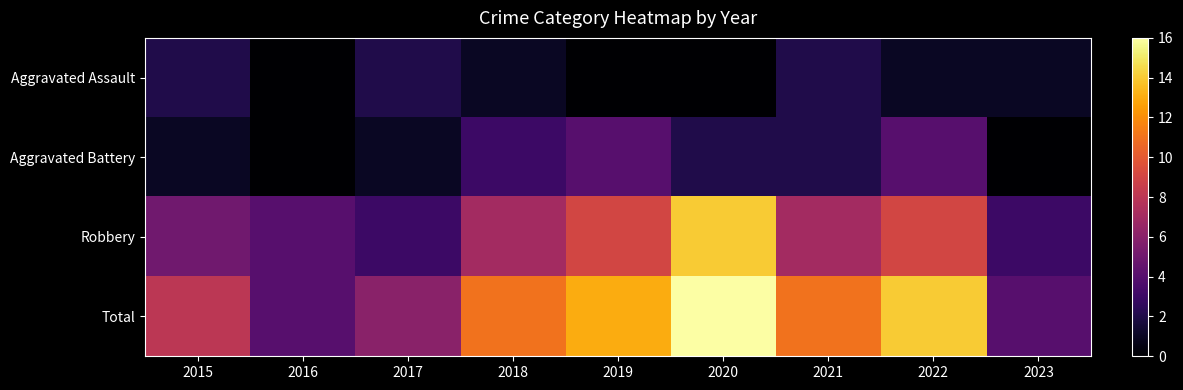

Which series has the largest range (max minus min)?

Total